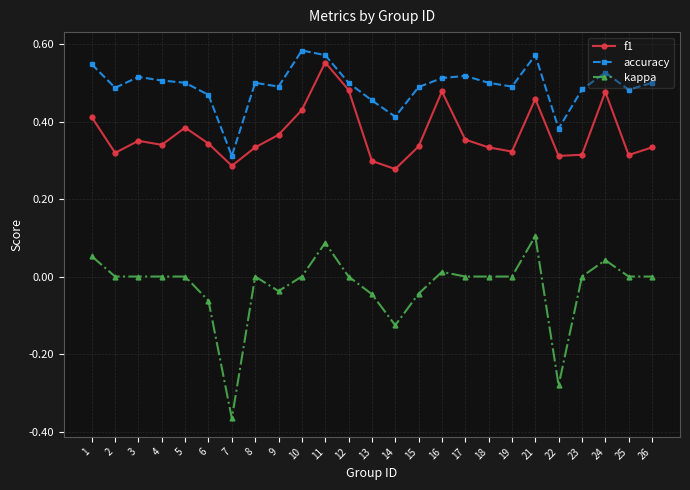

Which series has the largest range (max minus min)?

kappa